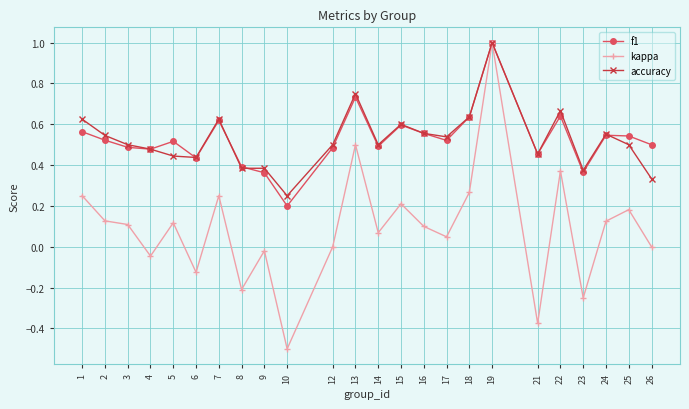

What is the value of the kappa point at the 10th from the left?

-0.5